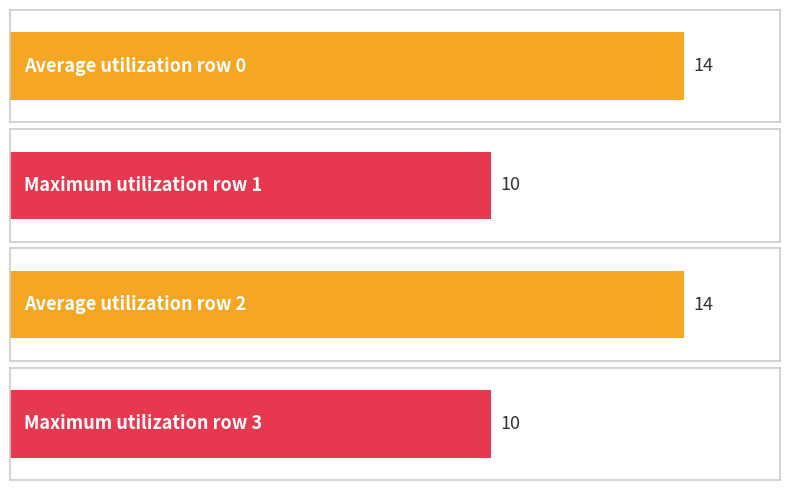

True or false: the data shows 10 at 1.

True